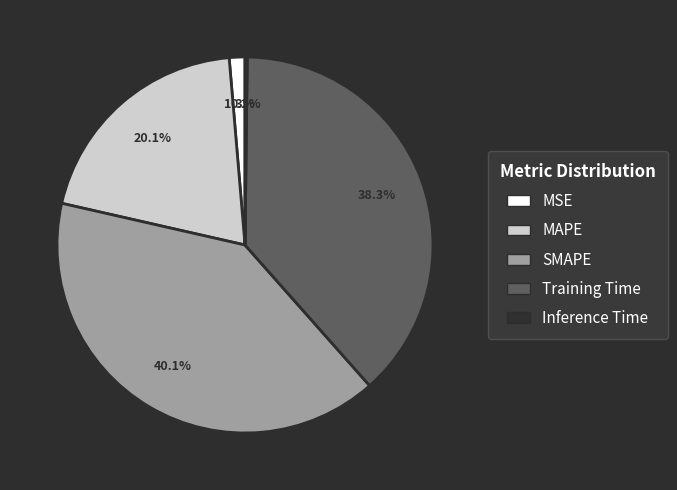

Which has a higher value, SMAPE or MSE?

SMAPE